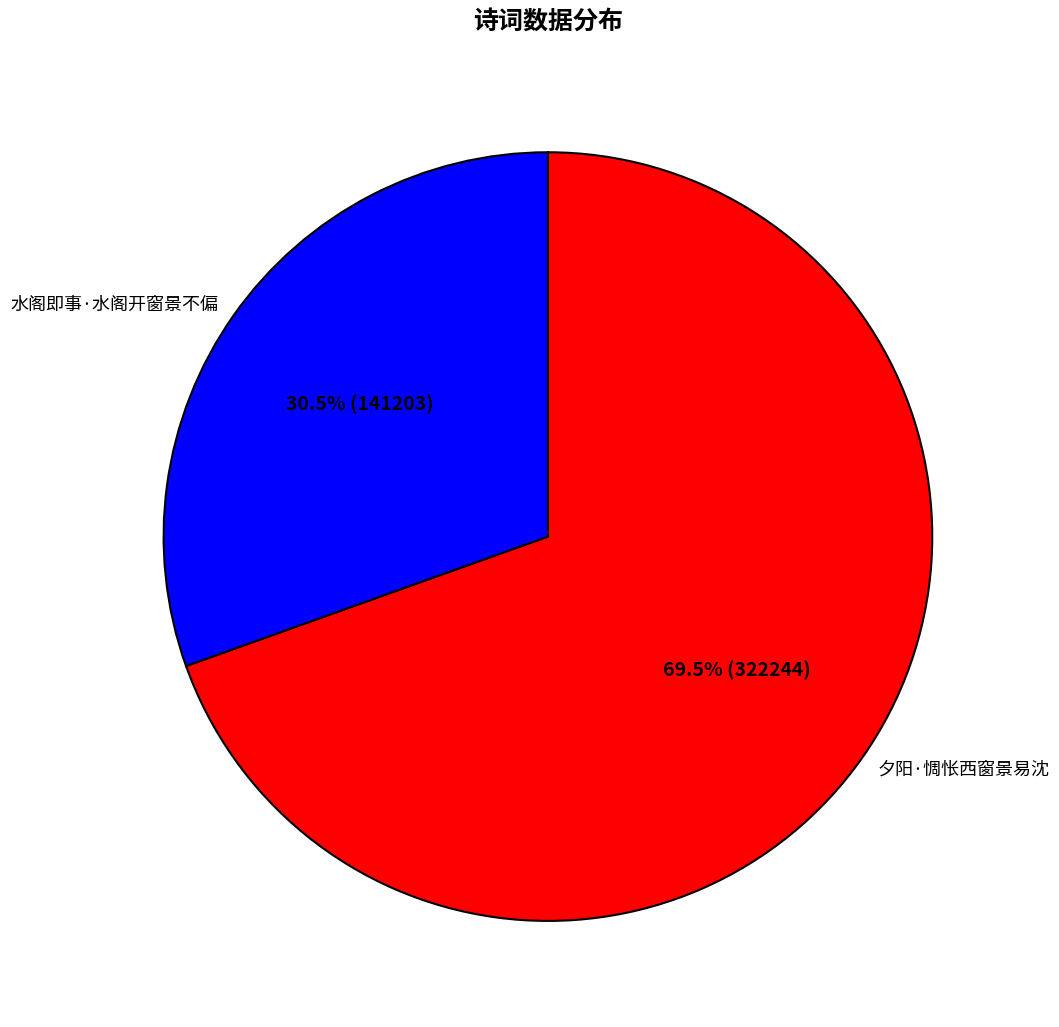

Do 水阁即事·水阁开窗景不偏 and 夕阳·惆怅西窗景易沈 together represent more than half of the pie?

Yes